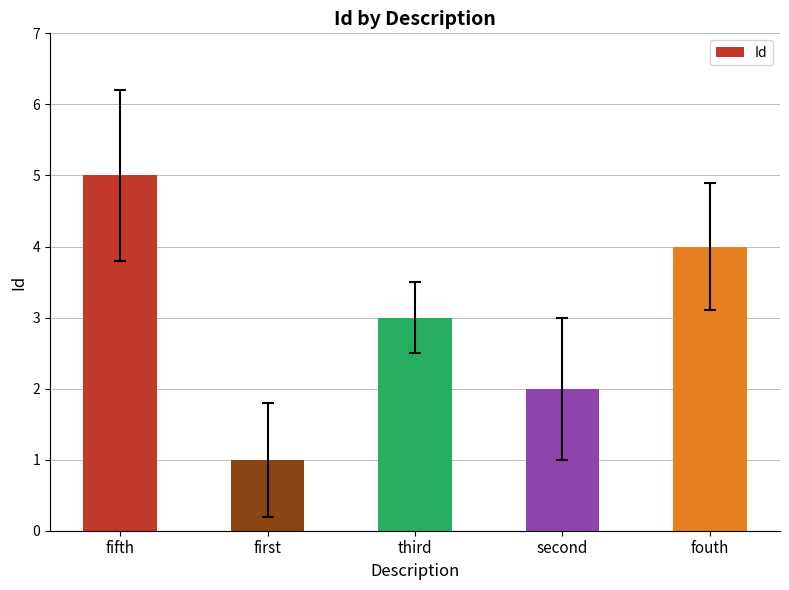

What is the difference between the values at fouth and third?

1